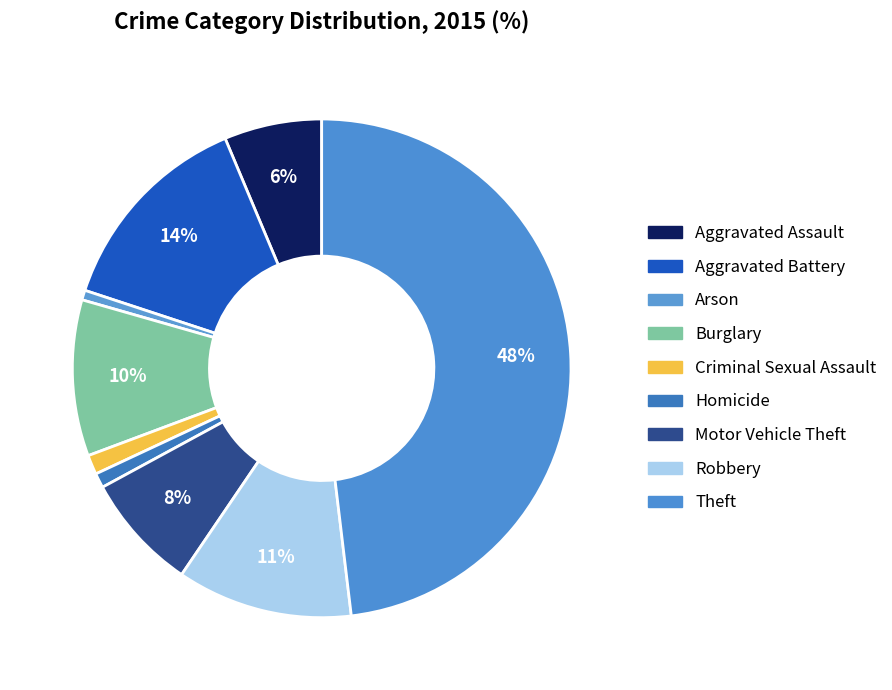

Does any single category account for the majority?

No